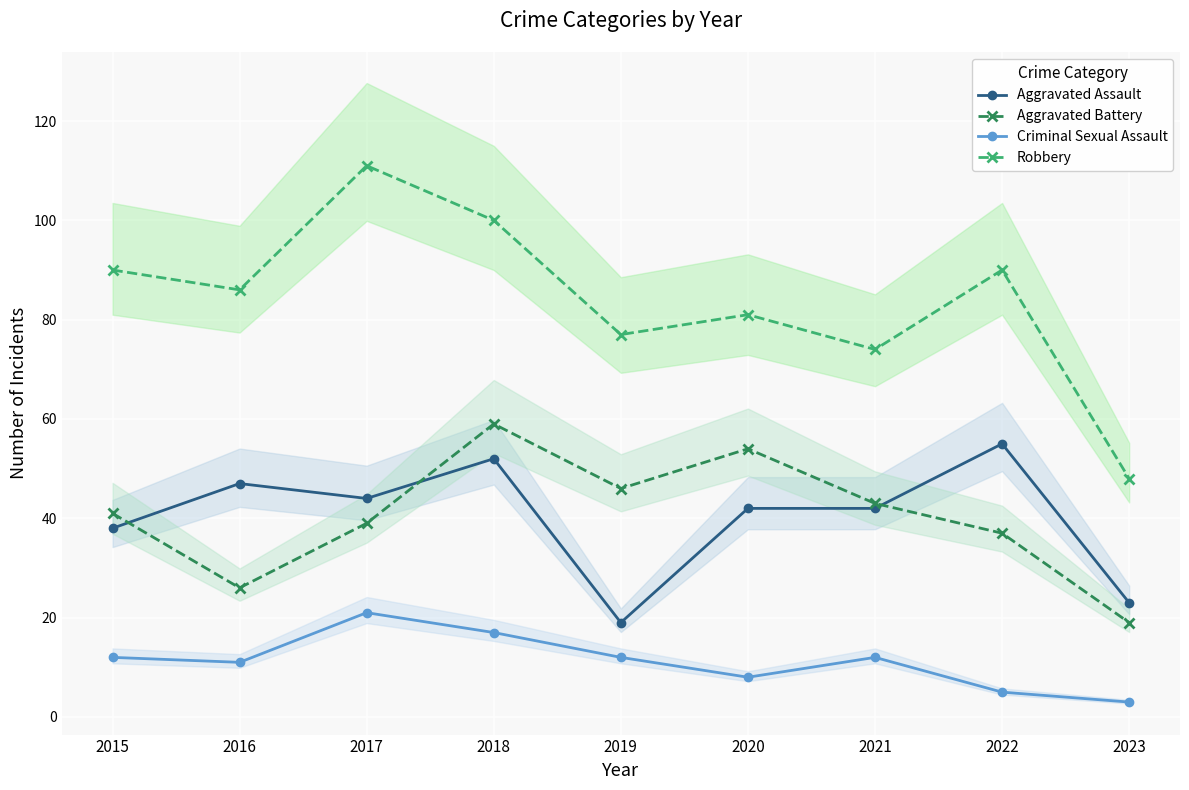

At which label does Aggravated Battery reach its minimum?

2023